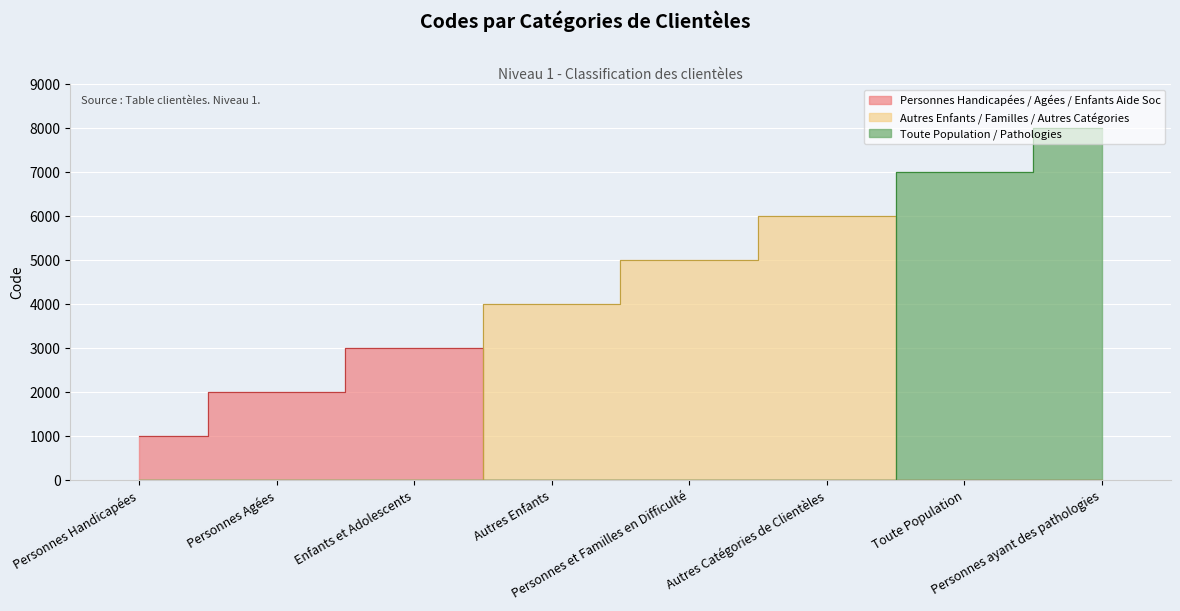

What is the label of the 1st point from the right?

Personnes ayant des pathologies